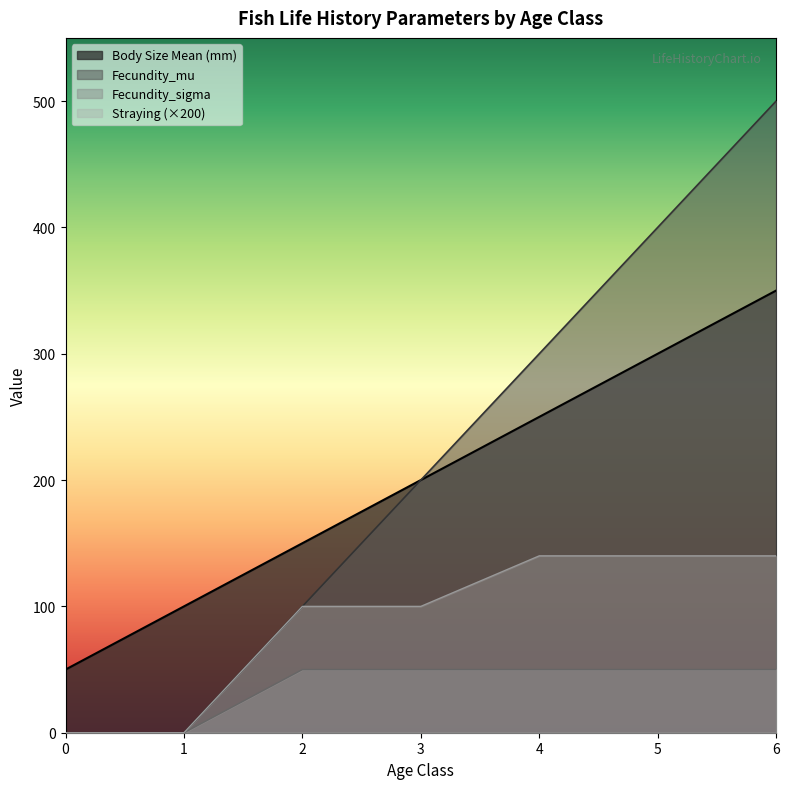

At how many categories does at least one series exceed 185?

4